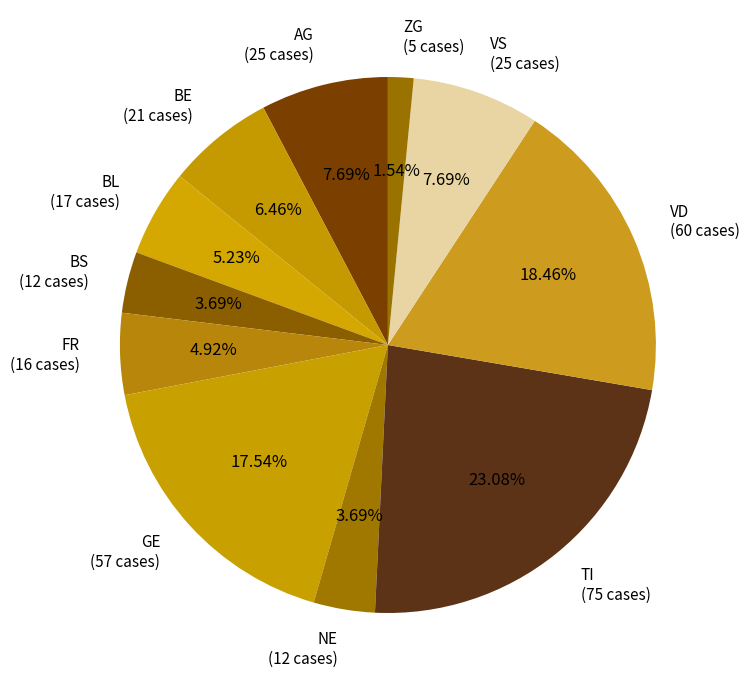

Is there a majority slice in this chart?

No